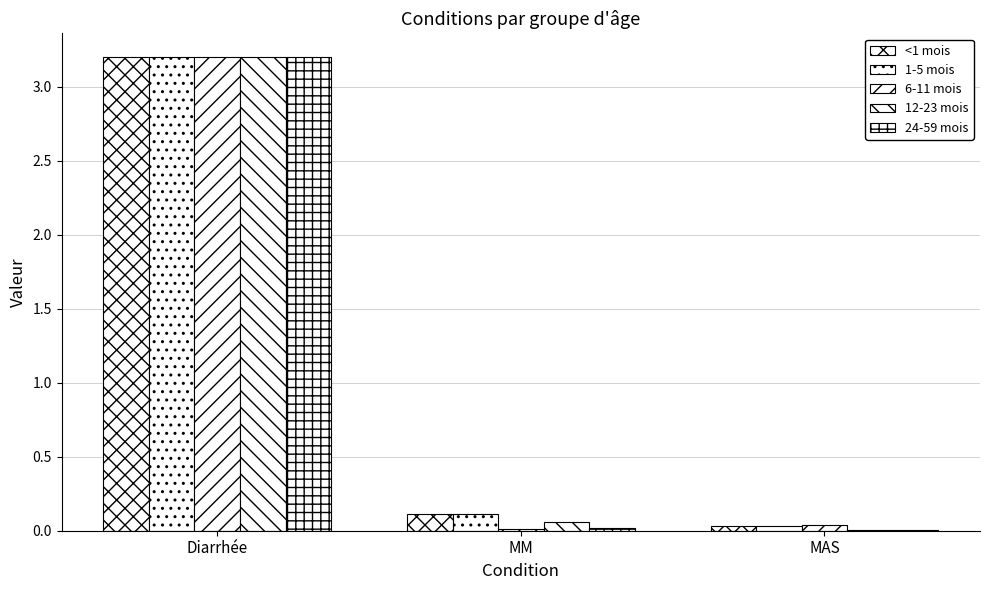

Are the bars horizontal?

No